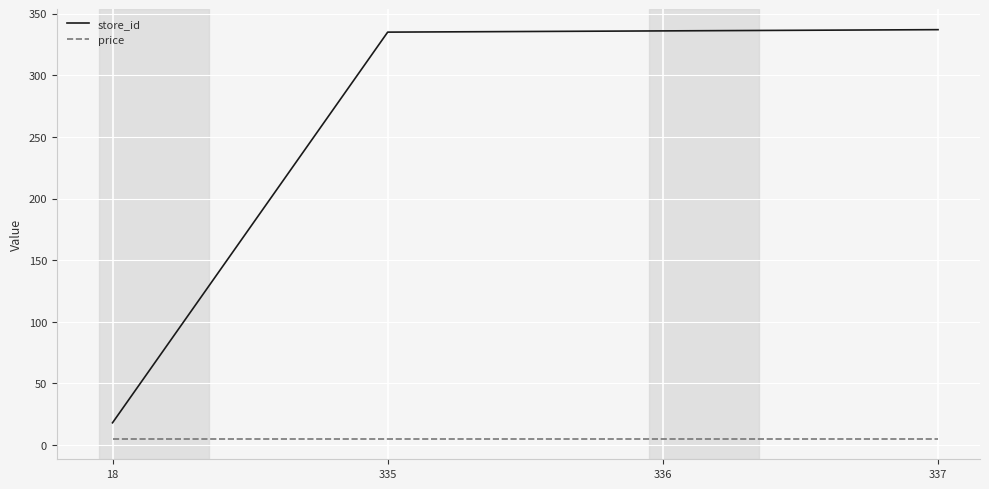

True or false: store_id has a value of 18 at 18.

True